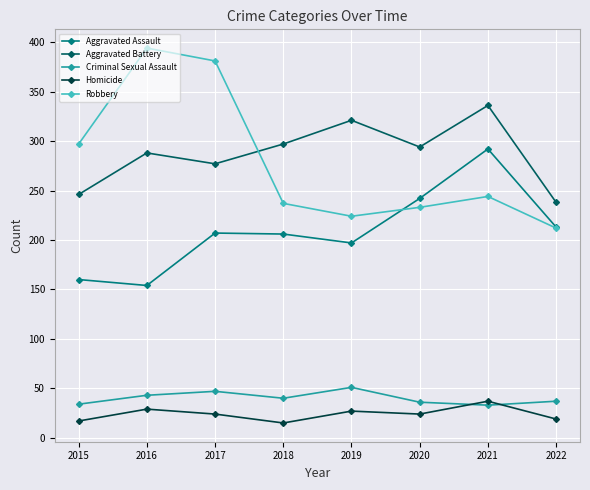

Count the number of data series in this chart.

5